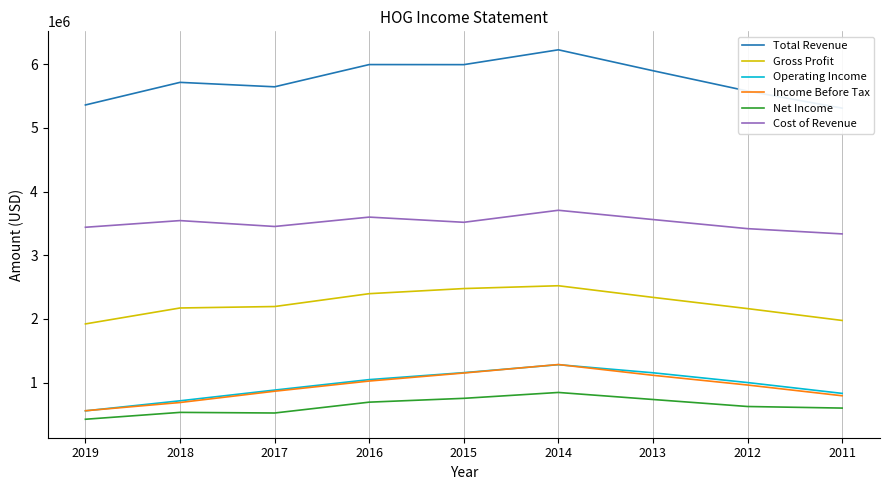

What is the lowest value of the Gross Profit series?

1921600